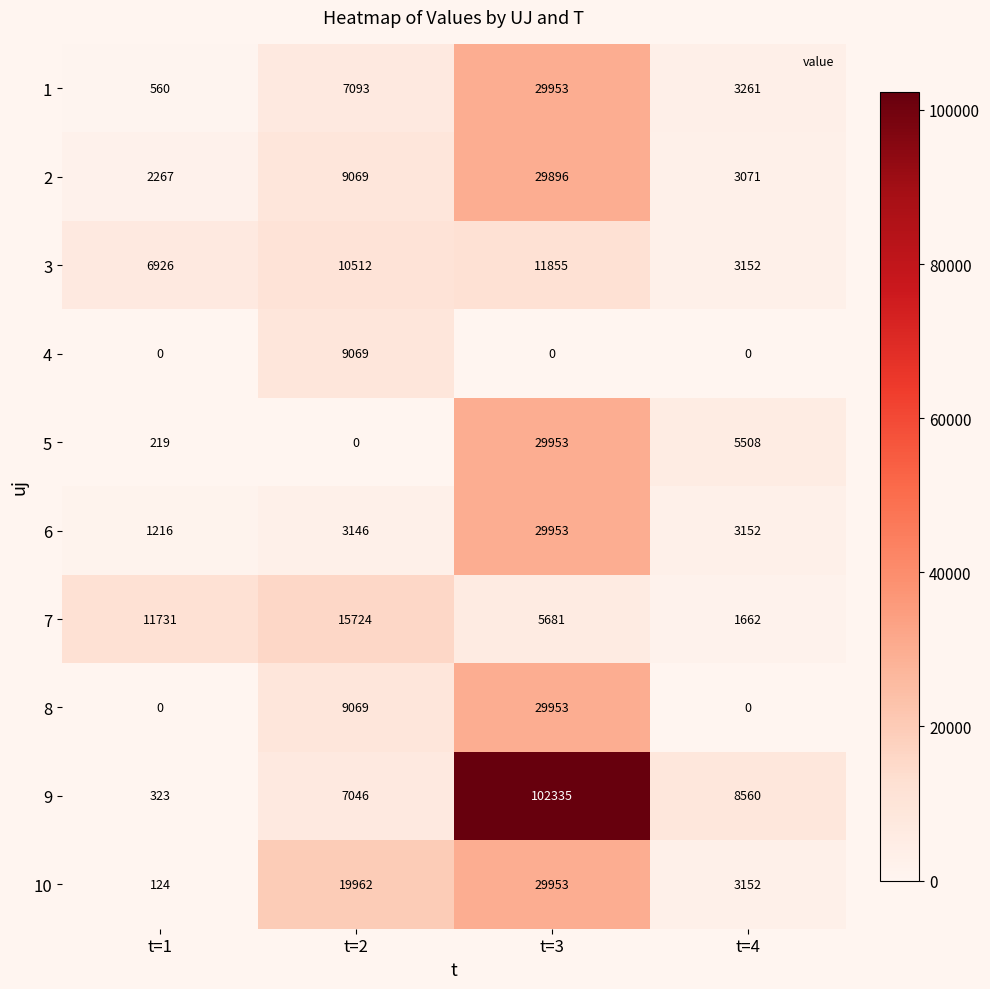

What is the difference between the highest and lowest values at t=1?

11731